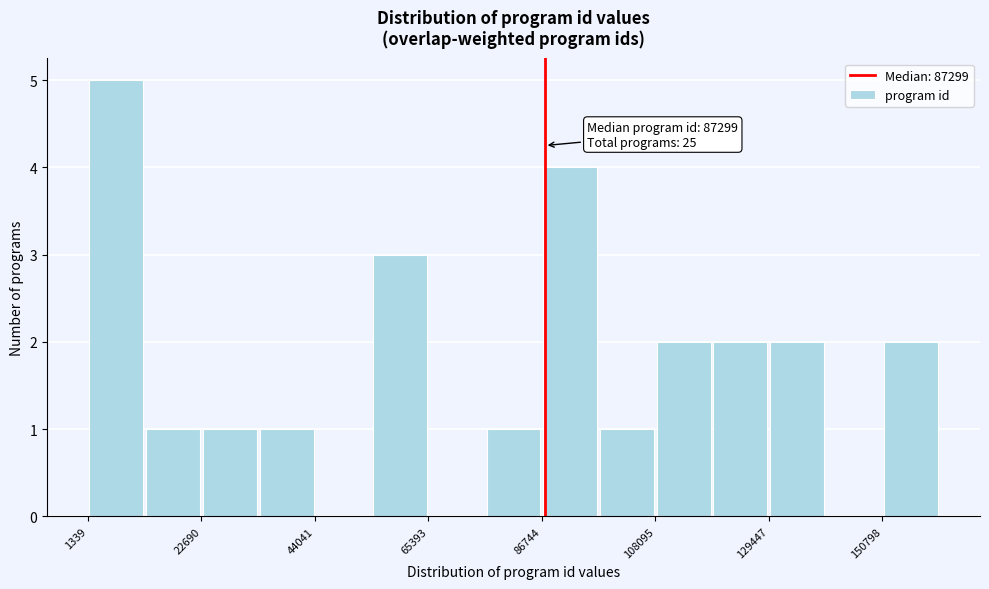

Around what value on the x-axis is the tallest bar? Give the approximate position of its centre, as read against the axis.

5000